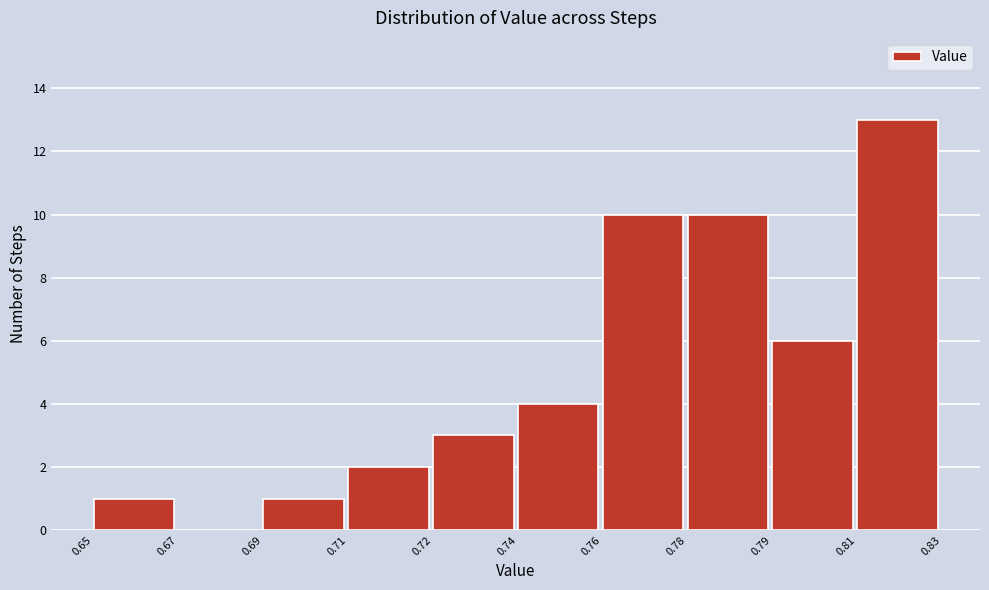

Reading right to left, what are all the values shown in this chart?

0.81=13	0.79=6	0.78=10	0.76=10	0.74=4	0.72=3	0.71=2	0.69=1	0.67=0	0.65=1